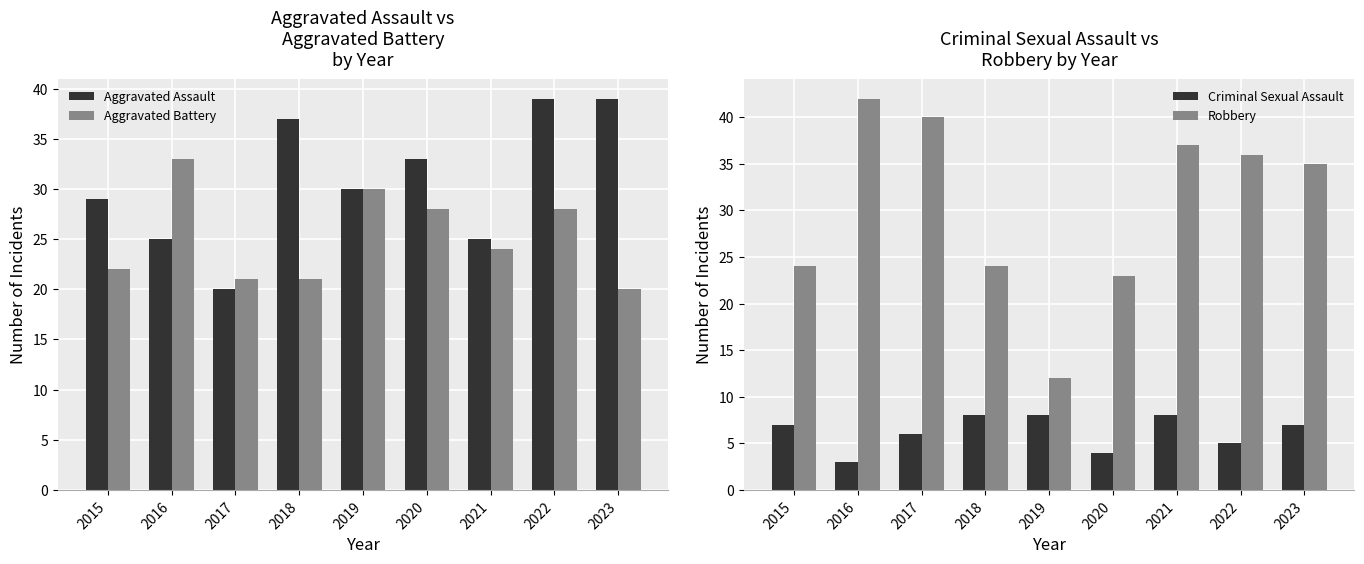

What is the maximum value for Aggravated Assault?

39